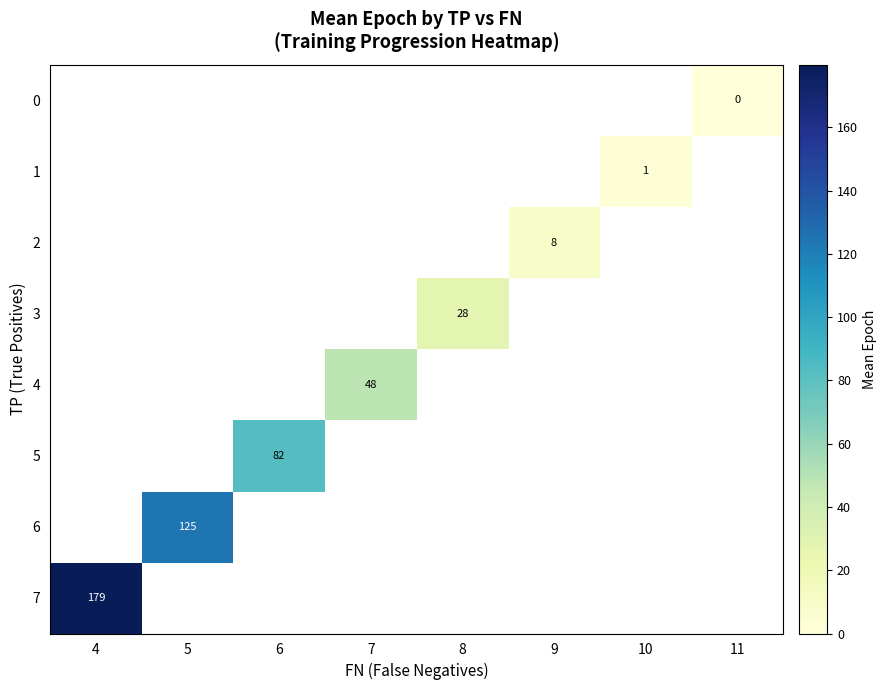

The value of 4 at 7 is 48. True or false?

True